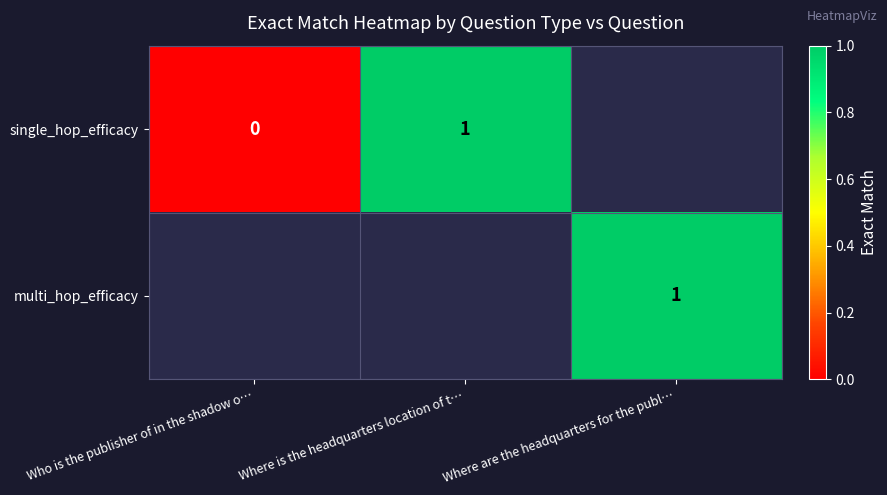

How many data points does each series have?

3